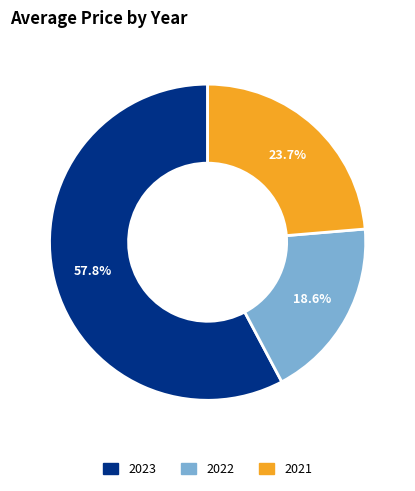

Which category has the biggest portion of the pie?

2023